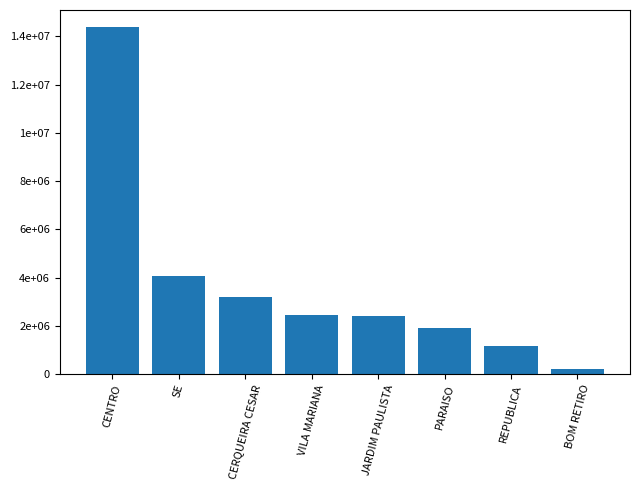

What is the difference between the second highest and second lowest values?

2917670